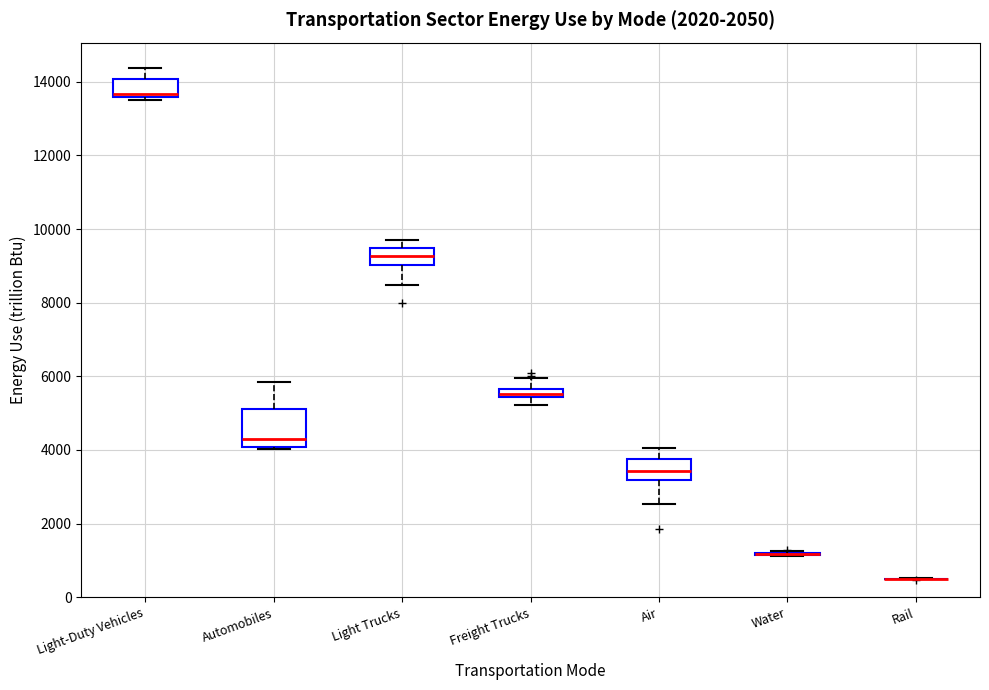

Comparing the boxes themselves (not the whiskers), which one is the tallest?

Automobiles